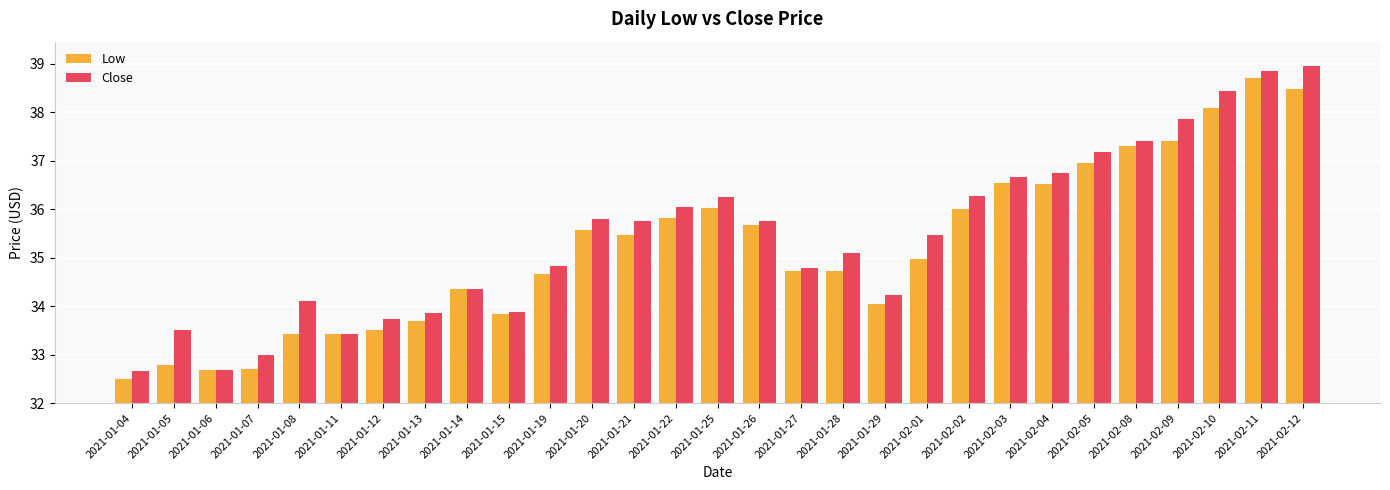

What is the sum of the Low values at 2021-01-28 and 2021-01-20?

70.3